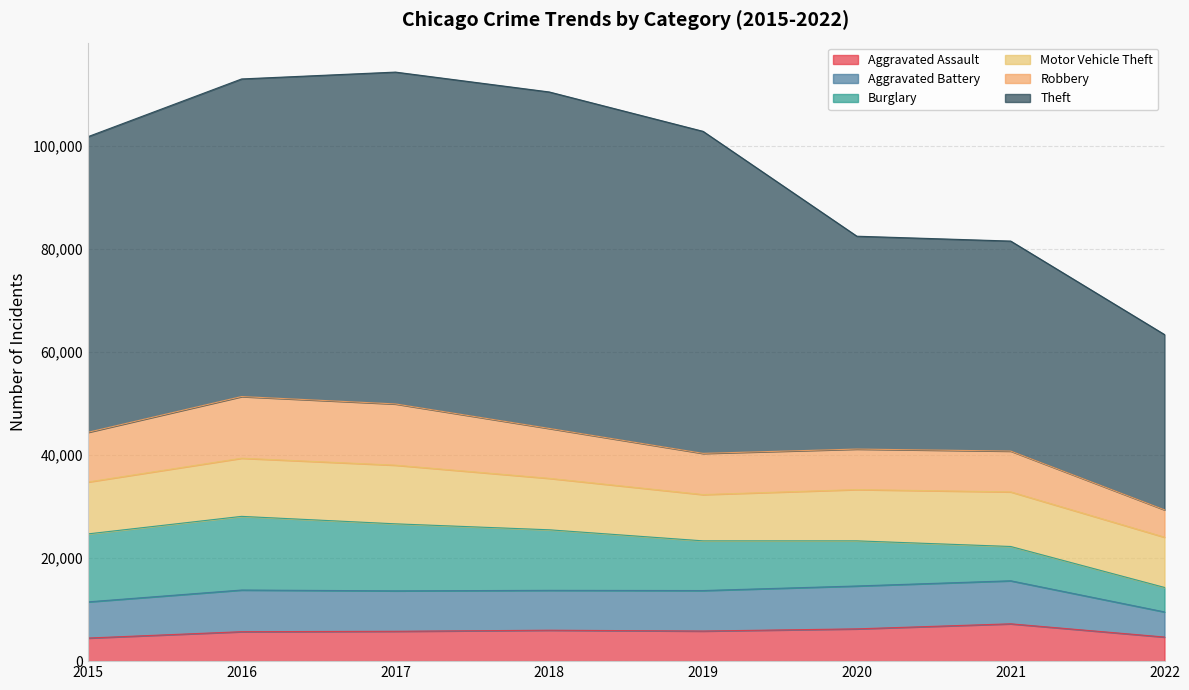

List the series in order of their peak value, lowest first.

Aggravated Assault, Aggravated Battery, Motor Vehicle Theft, Robbery, Burglary, Theft